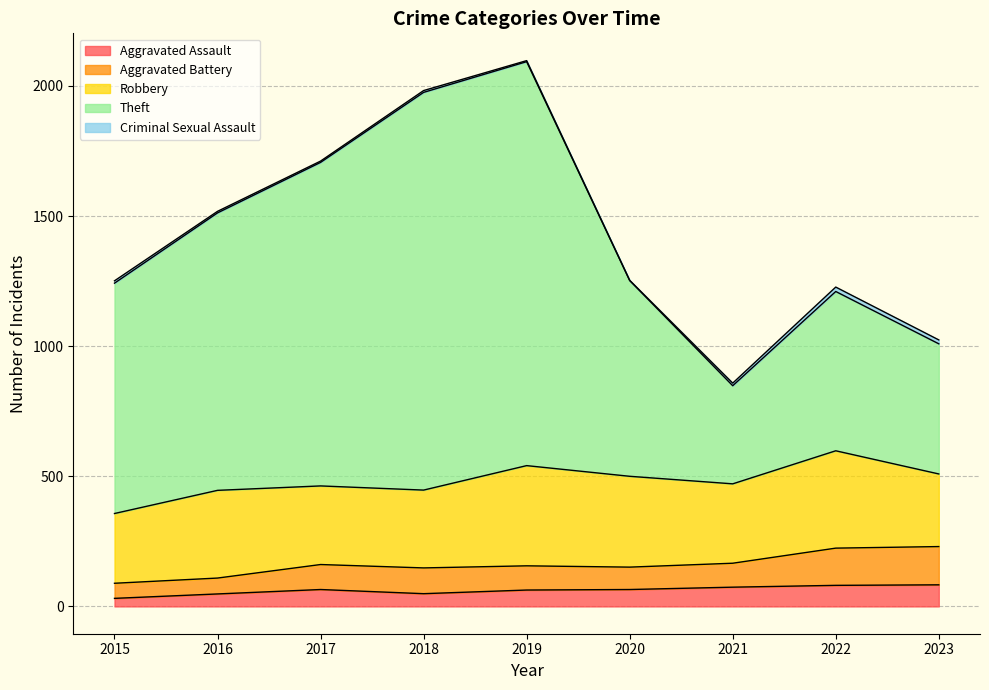

What is the value of the Aggravated Assault point at the 5th from the left?

63